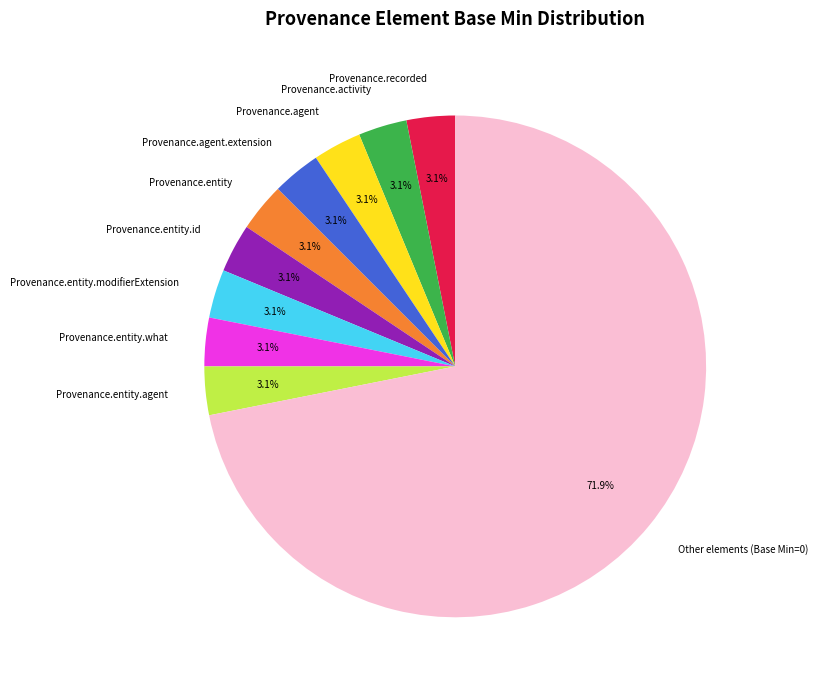

What is the ratio of the value at Provenance.agent to the value at Provenance.entity.agent?

1.0